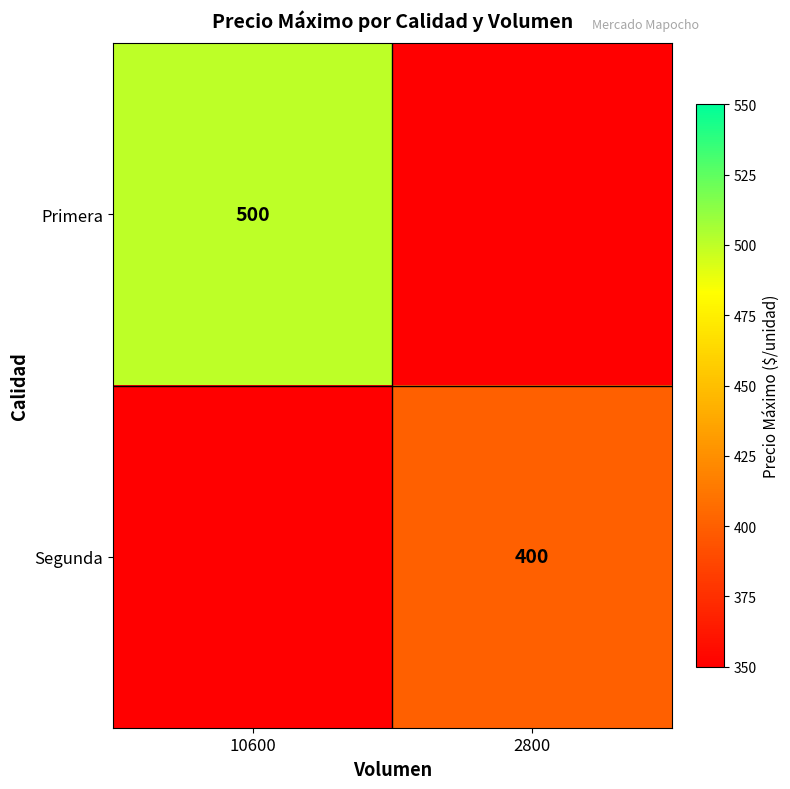

Count the number of categories in the chart.

2